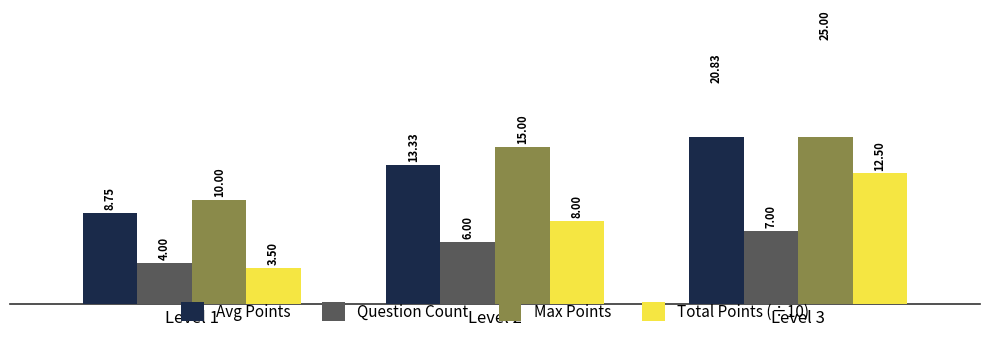

The value of Total Points (÷10) at Level 1 is 3.5. True or false?

True